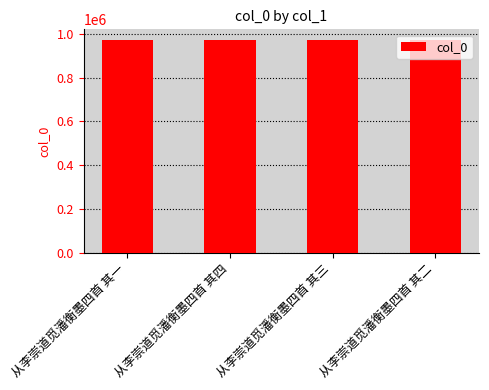

What is the difference between the values at 从李崇道觅潘衡墨四首 其四 and 从李崇道觅潘衡墨四首 其三?

1